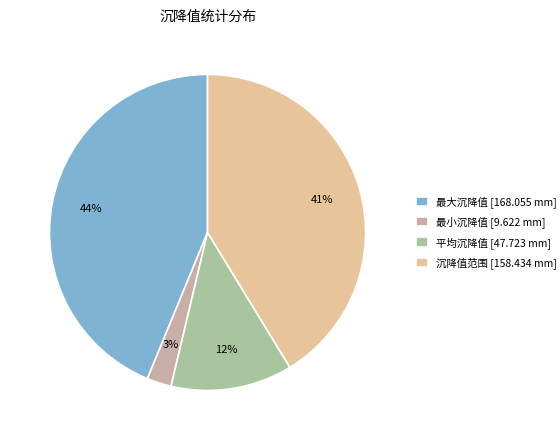

What is the smallest slice in the pie chart?

最小沉降值